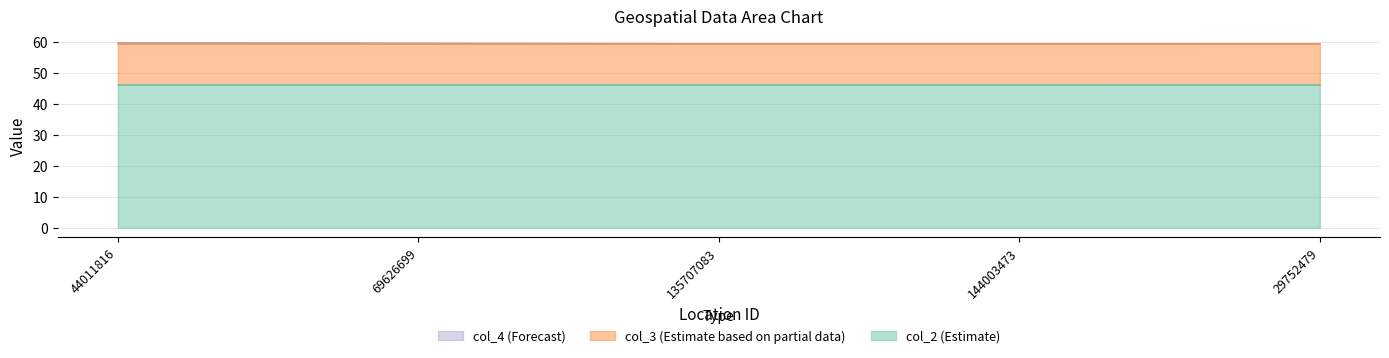

Is it true that col_2 equals 18.7 at 29752479?

False